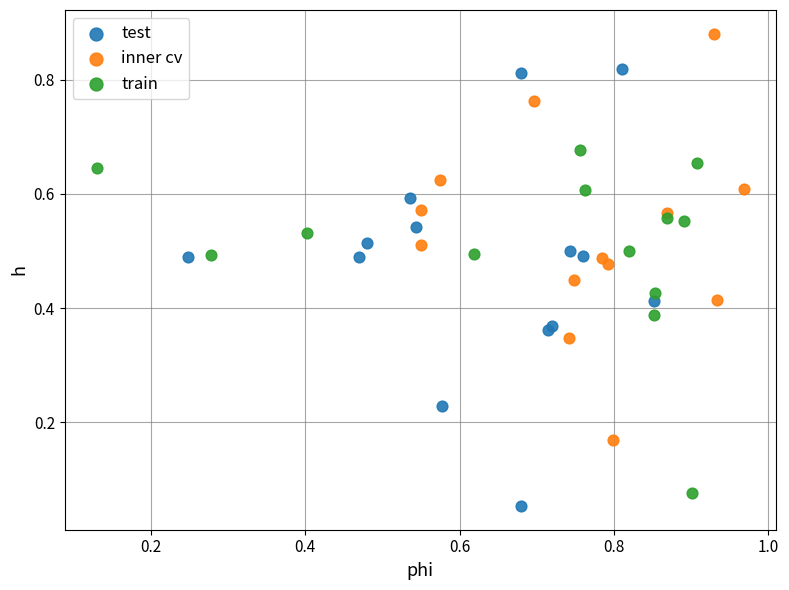

Which series reaches the minimum Y coordinate?

test